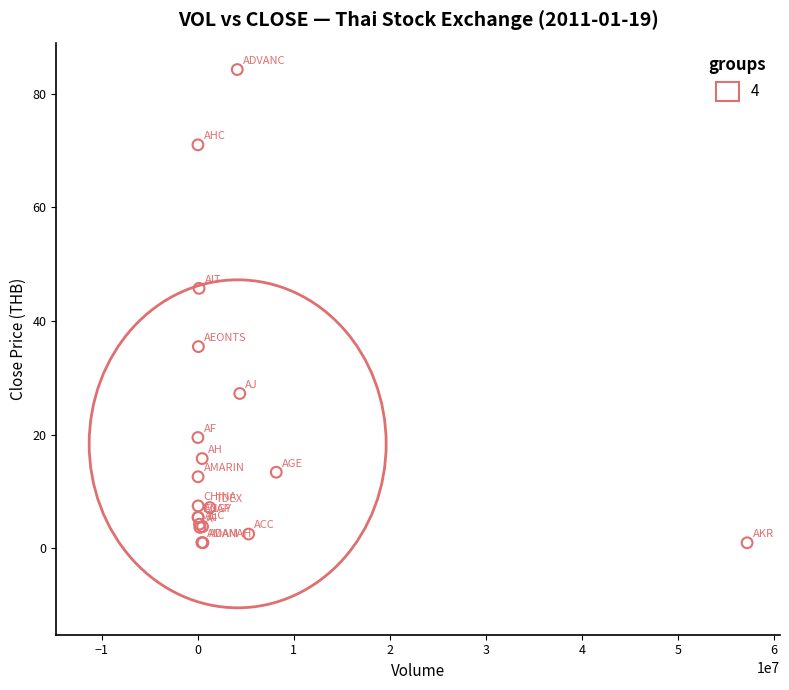

What Y value in the scatter plot is closest to 42?

45.8